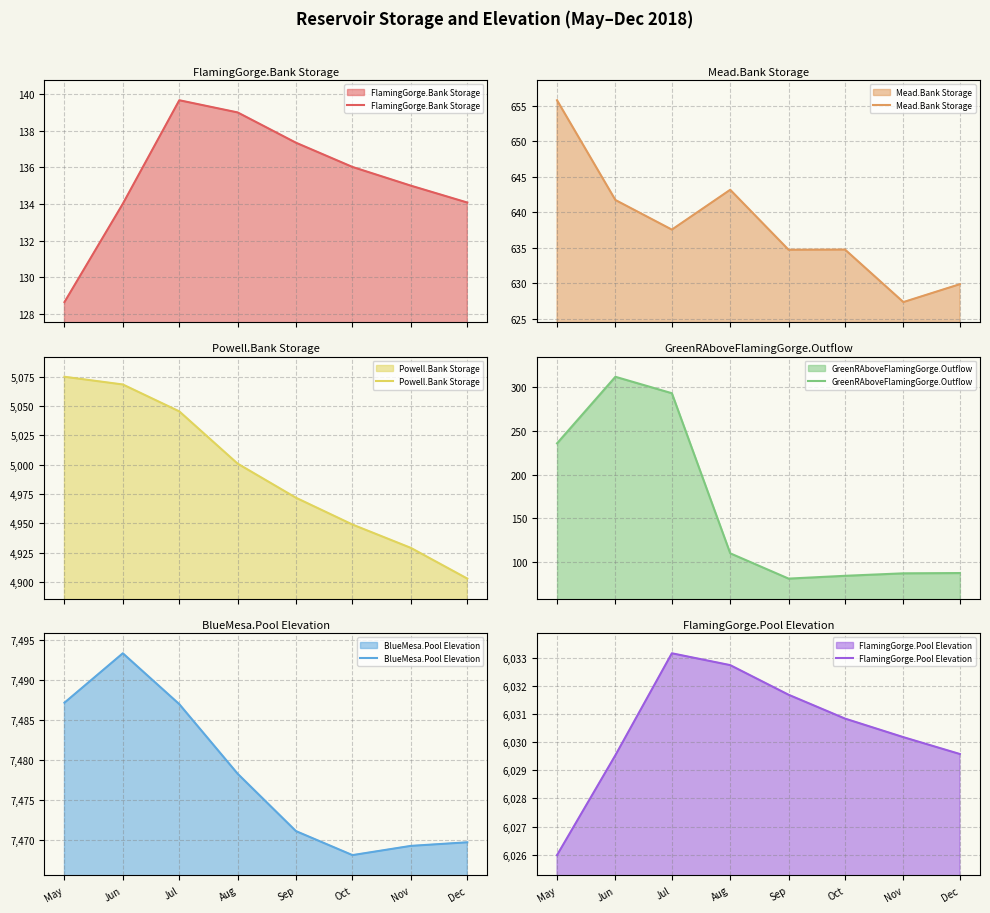

What is the difference between the highest and lowest values at Sep?

7389.6